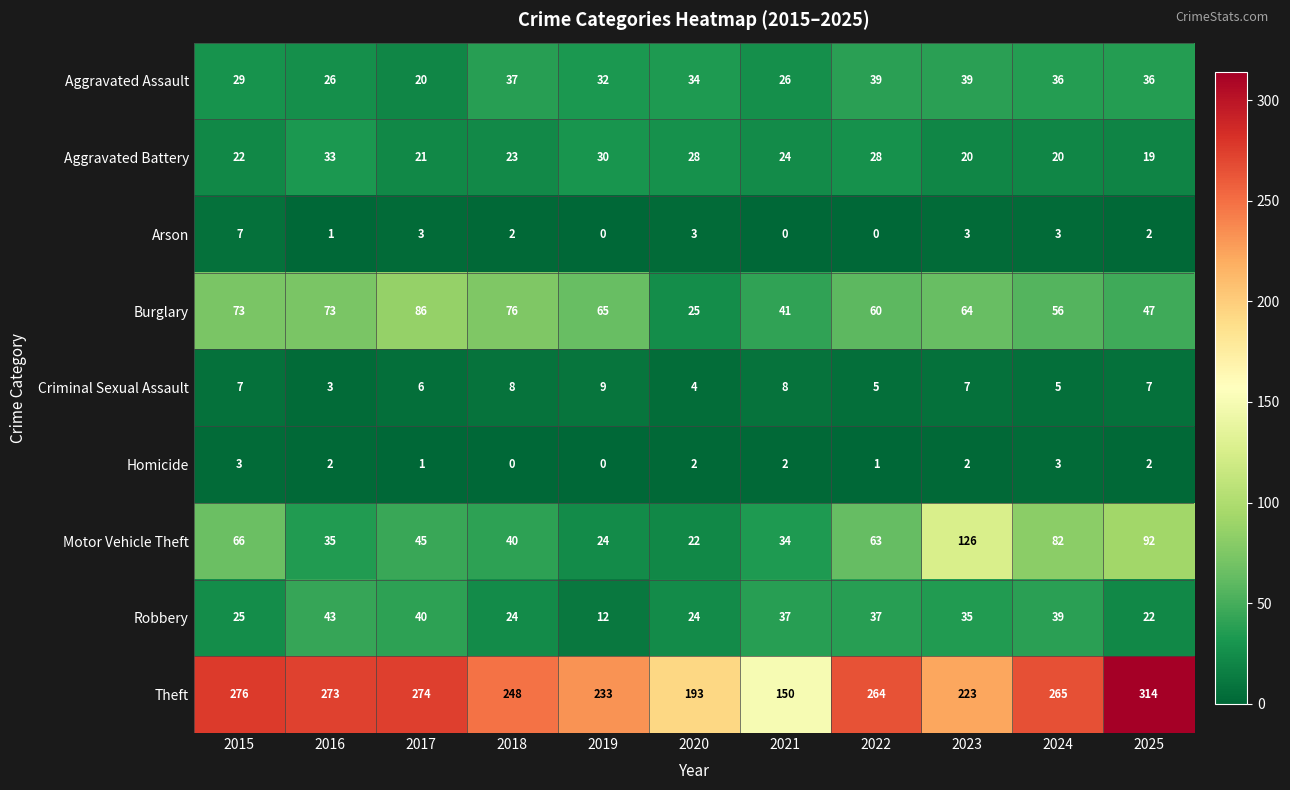

How many values in Arson are above zero?

8